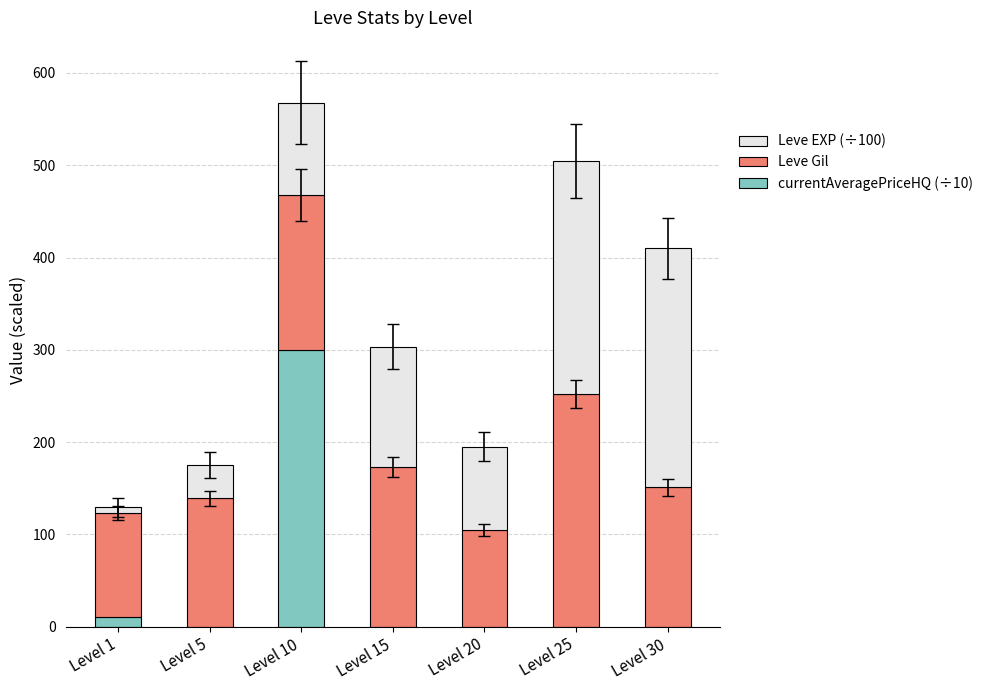

At which category is the sum across all series the highest?

Level 10